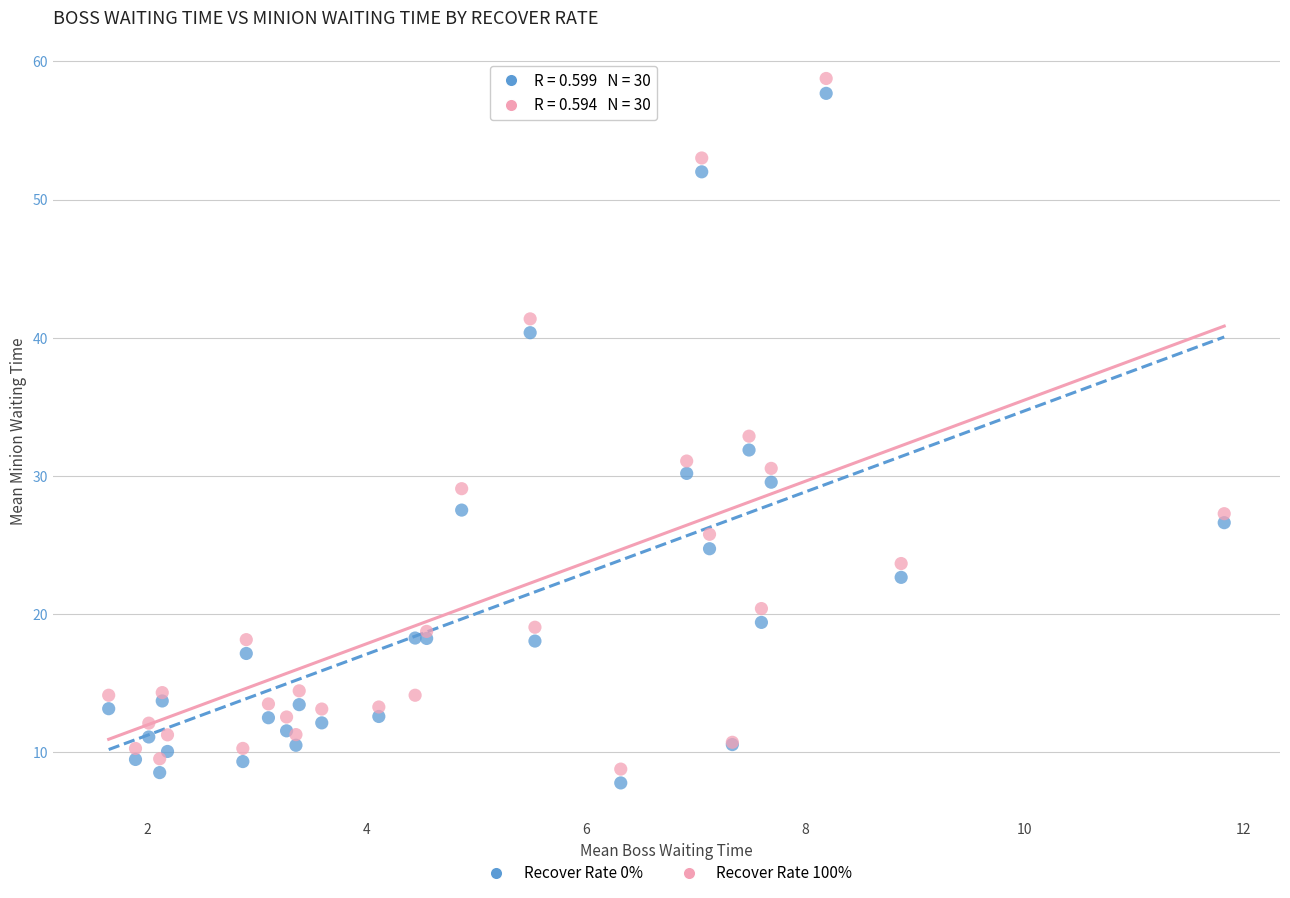

What is the X range (max minus min) for the scatter plot?

10.2